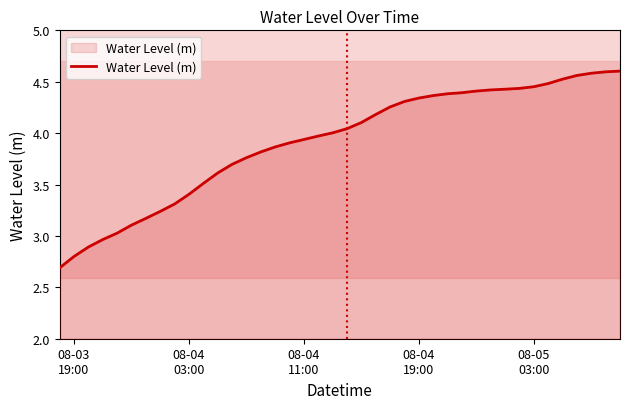

What is the sum of all values?

156.6